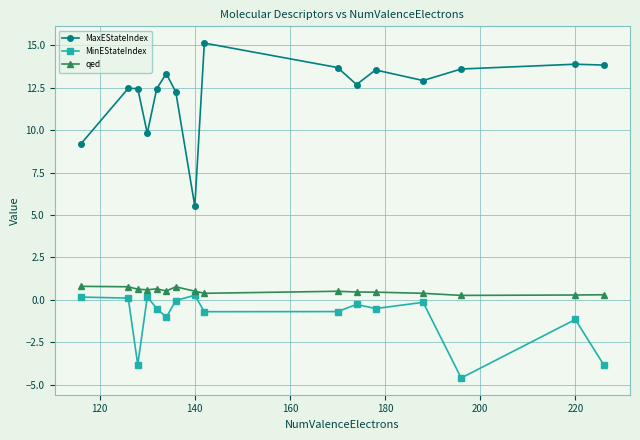

True or false: MinEStateIndex has more than 2 points higher than both neighbors.

True